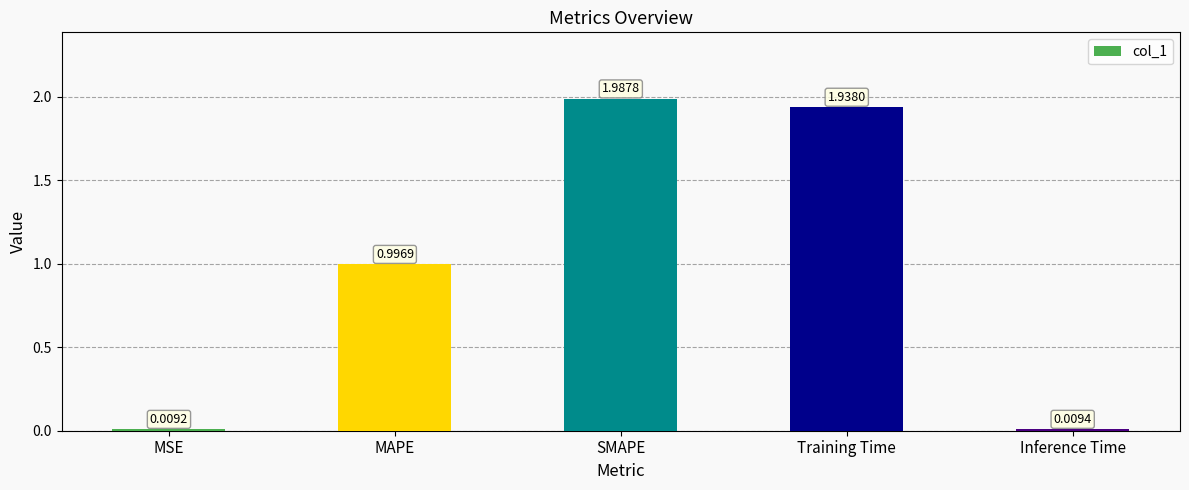

Which label corresponds to the smallest value in the chart?

MSE